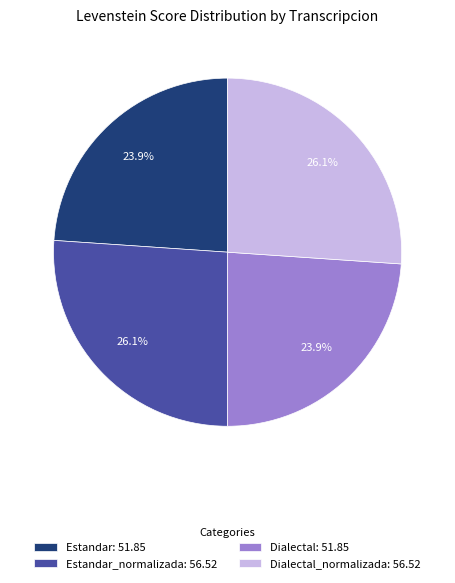

Approximately how many times larger is the value at Dialectal_normalizada: 56.52 compared to Estandar_normalizada: 56.52?

1.0